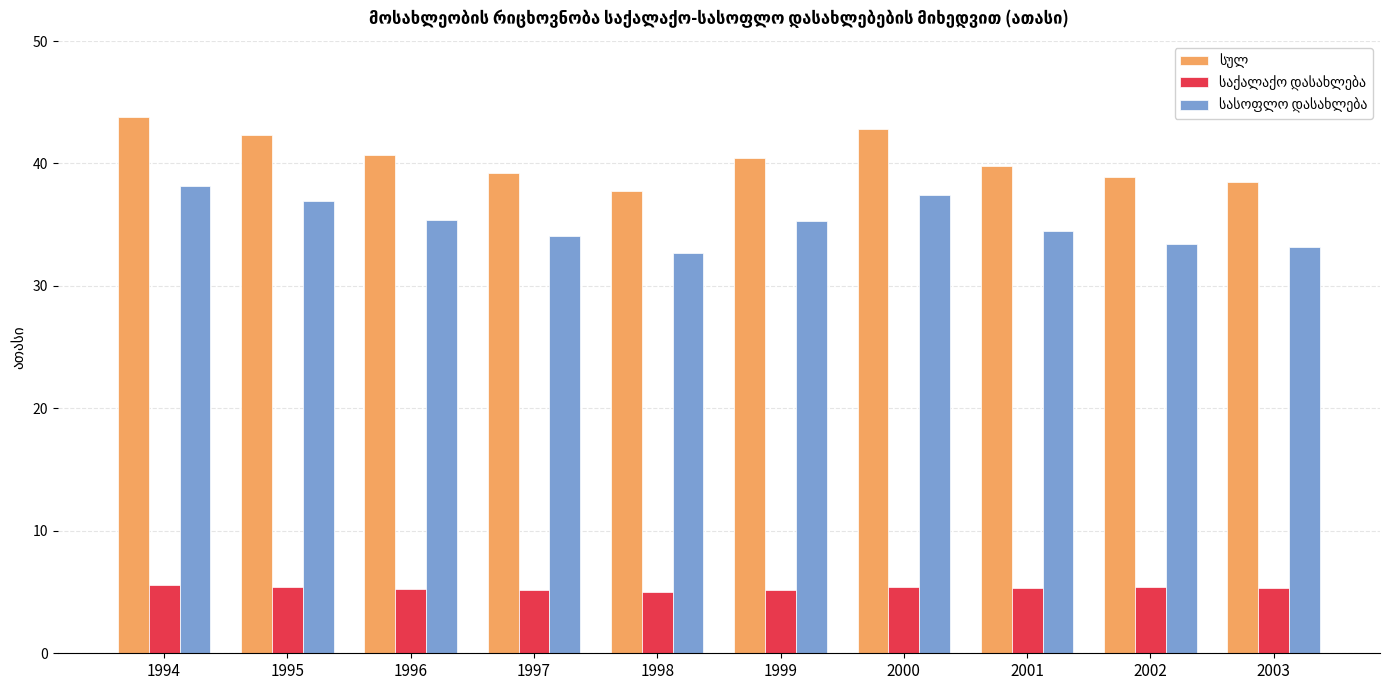

How many groups of bars are there?

10